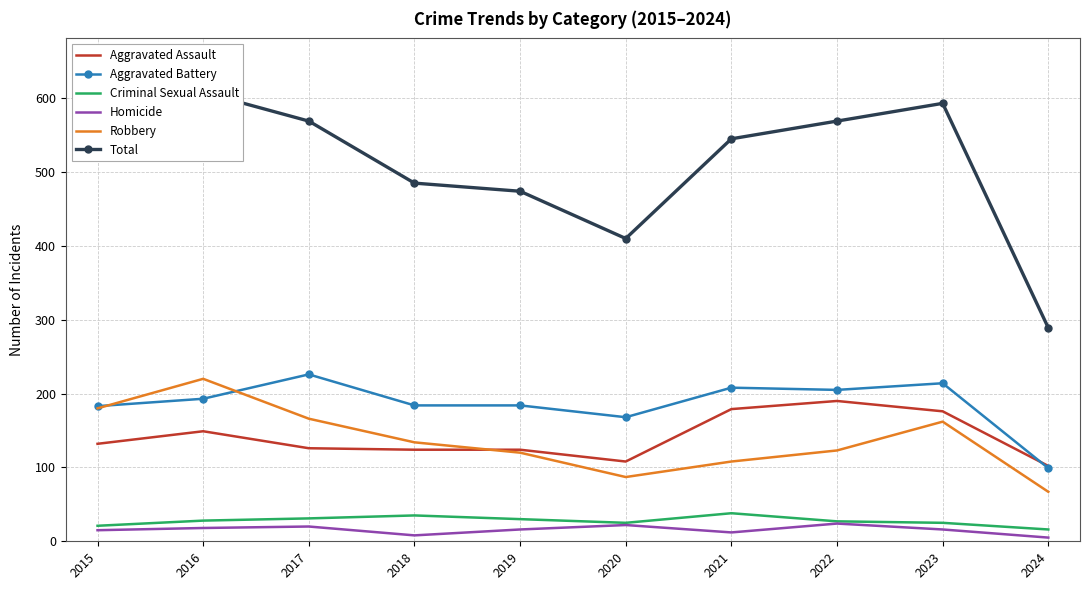

The value of Total at 2021 is 545. True or false?

True